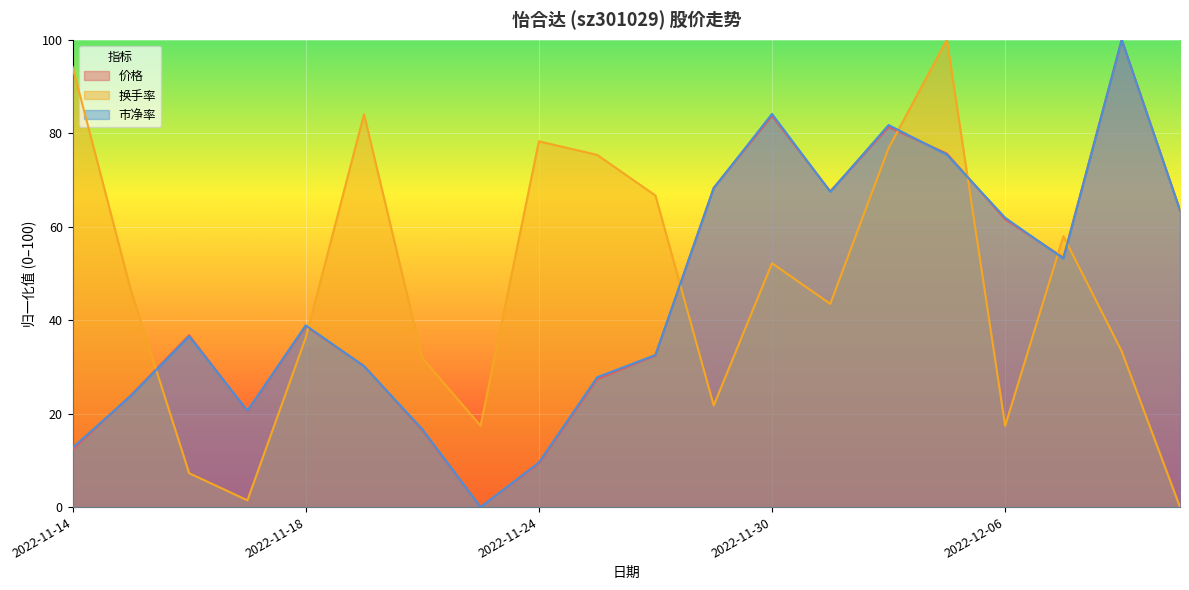

Reading left to right, extract all data points from this chart.

价格: 12.3	23.9	36.8	20.5	38.7	30.2	16.4	0.0	9.3	27.4	32.4	68.3	83.7	67.6	81.3	75.6	61.6	53.4	100.0	63.5
换手率: 94.2	46.4	7.2	1.4	36.2	84.1	31.9	17.4	78.3	75.4	66.7	21.7	52.2	43.5	76.8	100.0	17.4	58.0	33.3	0.0
市净率: 12.7	23.8	36.5	20.6	38.9	30.2	16.7	0.0	9.5	27.8	32.5	68.3	84.1	67.5	81.7	75.4	61.9	53.2	100.0	63.5